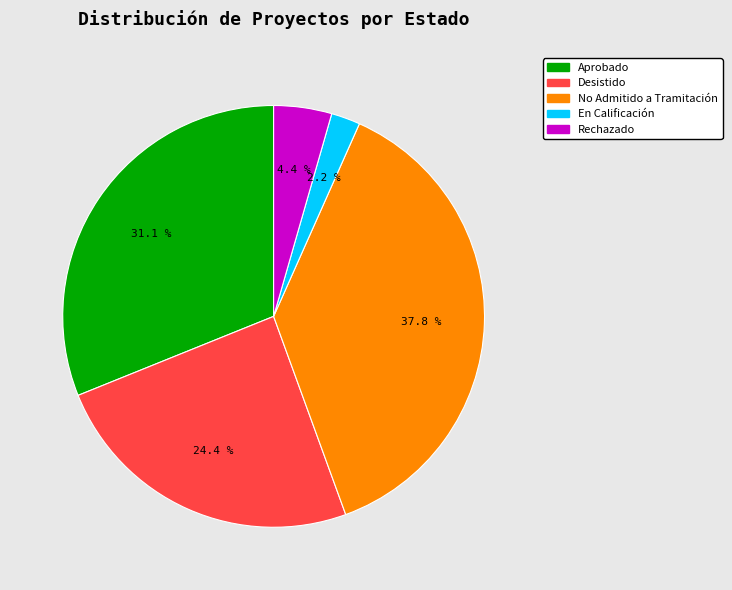

To the nearest percent, what percentage of the pie is Rechazado?

4%